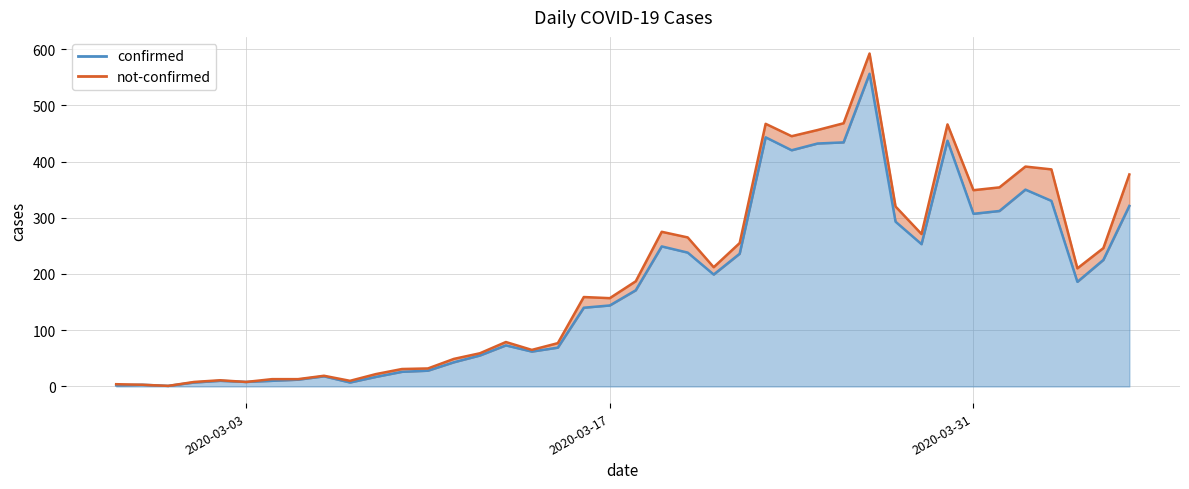

Reading left to right, what are all the values shown in this chart?

2	3	1	7	10	8	10	12	18	7	17	26	28	43	55	73	62	69	140	144	171	249	238	199	236	443	420	432	434	556	293	253	437	307	312	350	330	186	225	321